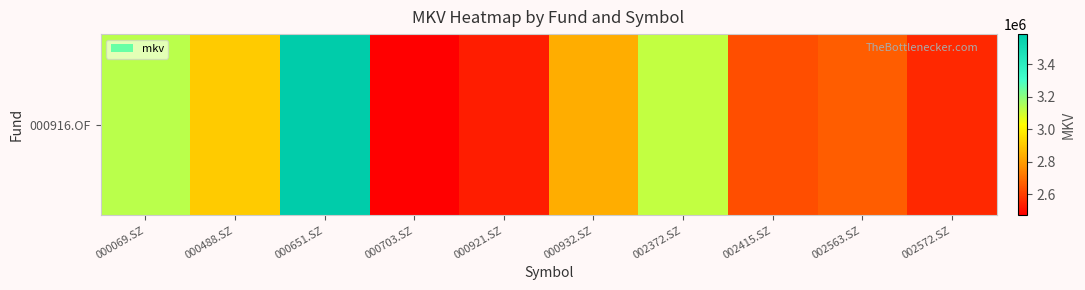

How many values exceed 2840600?

4